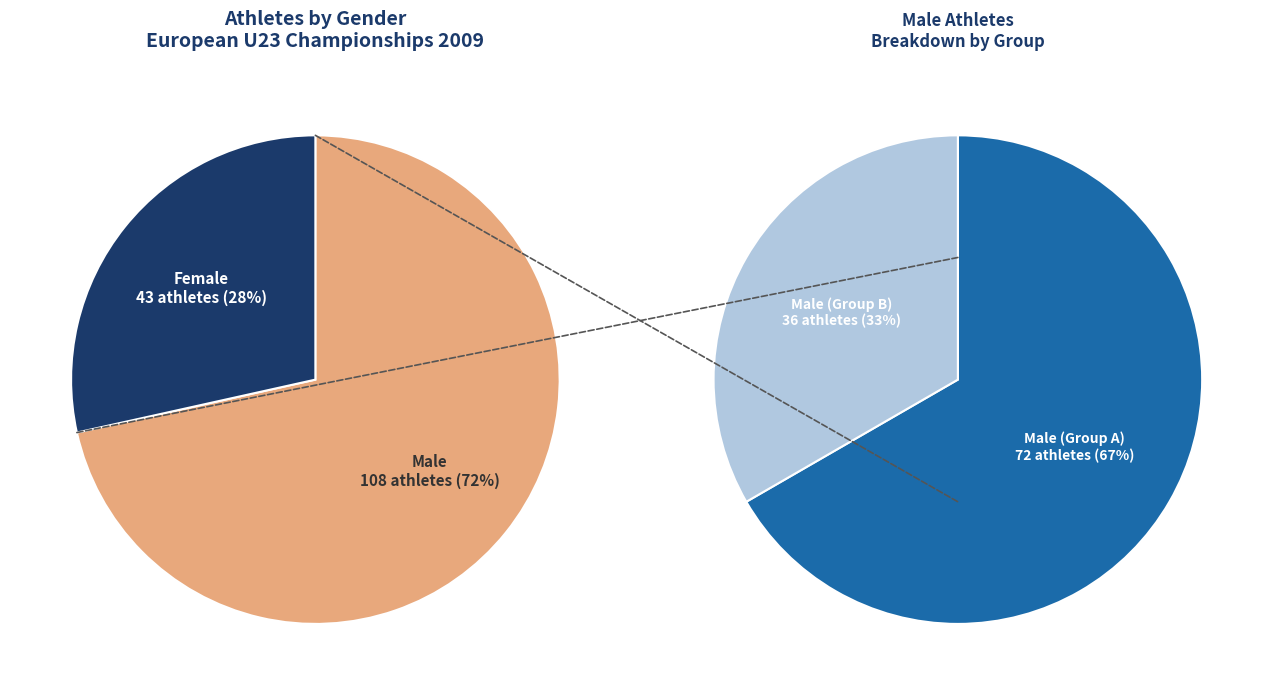

Is there a majority slice in this chart?

Yes